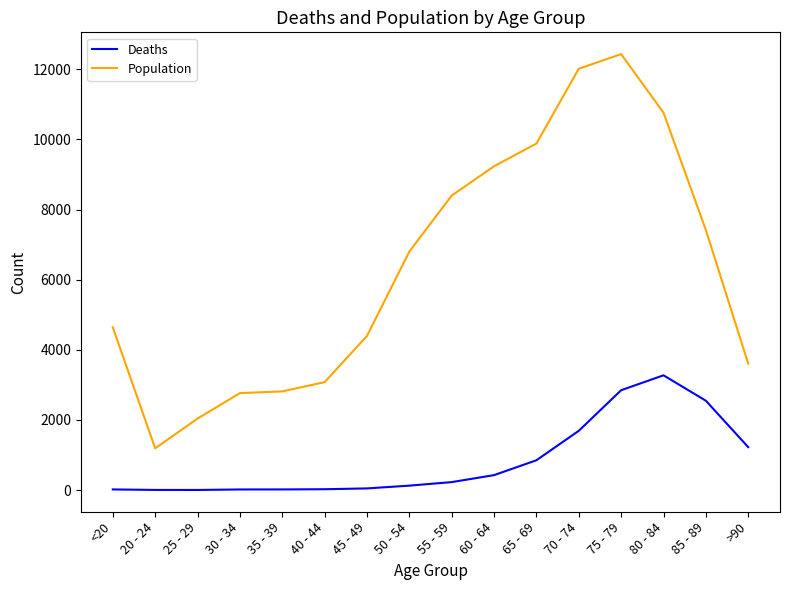

At 40 - 44, list the series in order from largest to smallest.

Population, Deaths